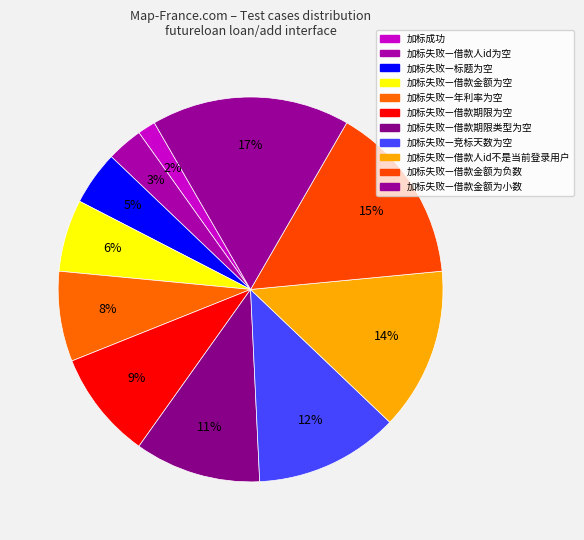

Do 加标失败—竞标天数为空 and 加标成功 together represent more than half of the pie?

No